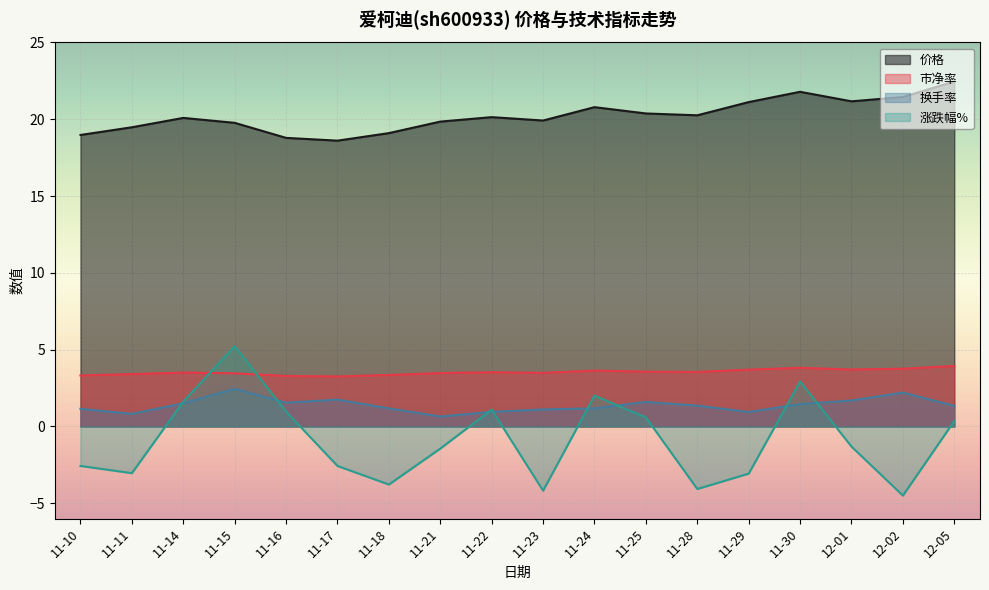

At 11-28, list the series in order from largest to smallest.

价格, 市净率, 换手率, 涨跌幅%